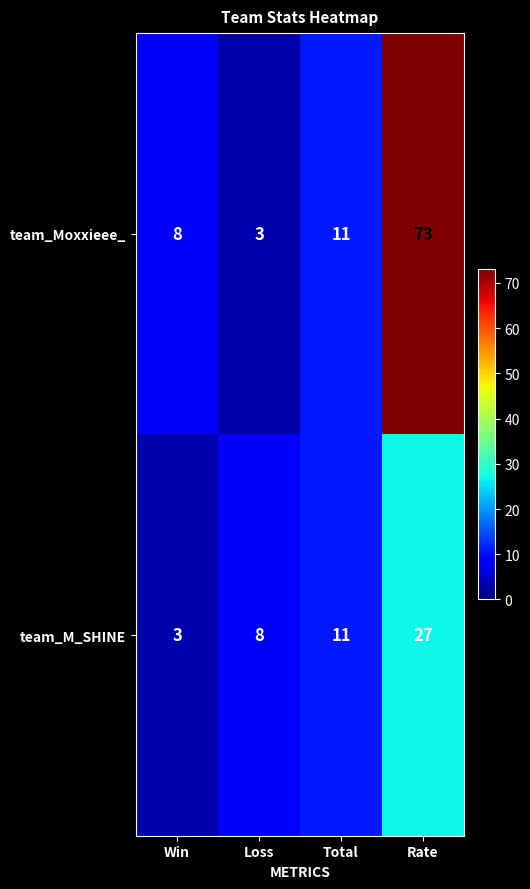

What is the difference between the maximum and minimum values in the team_Moxxieee_ series?

70